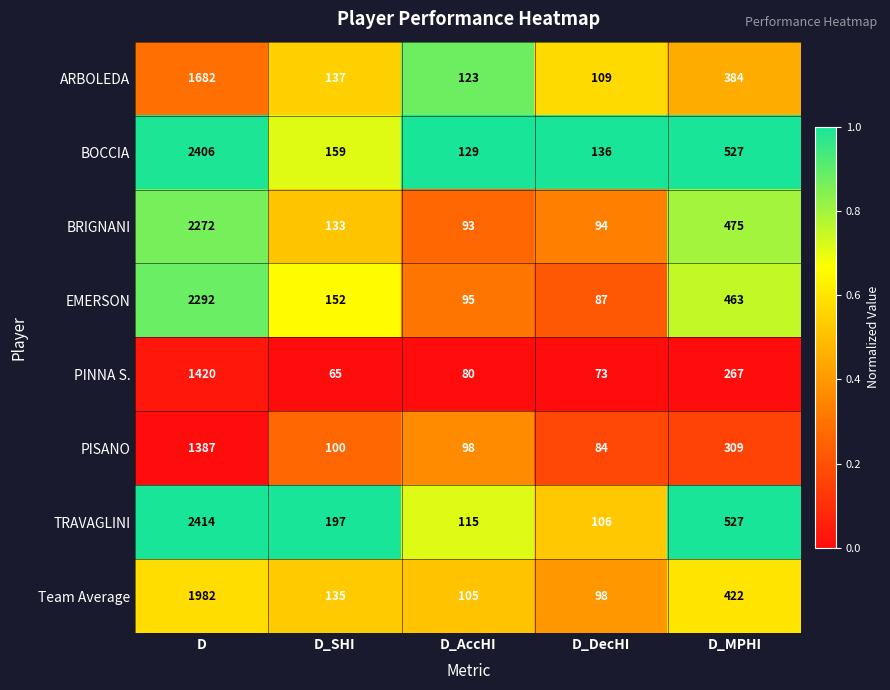

What is the sum of the PISANO values at D_AccHI and D_SHI?

198